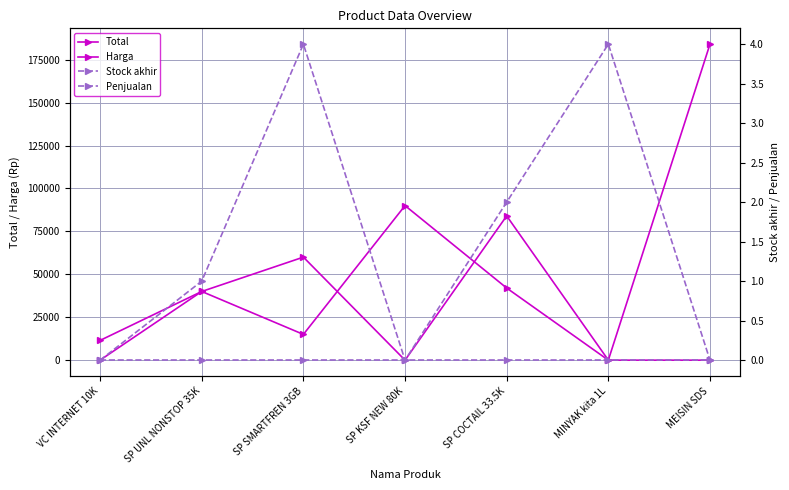

True or false: Stock akhir and Penjualan intersect in this chart.

False